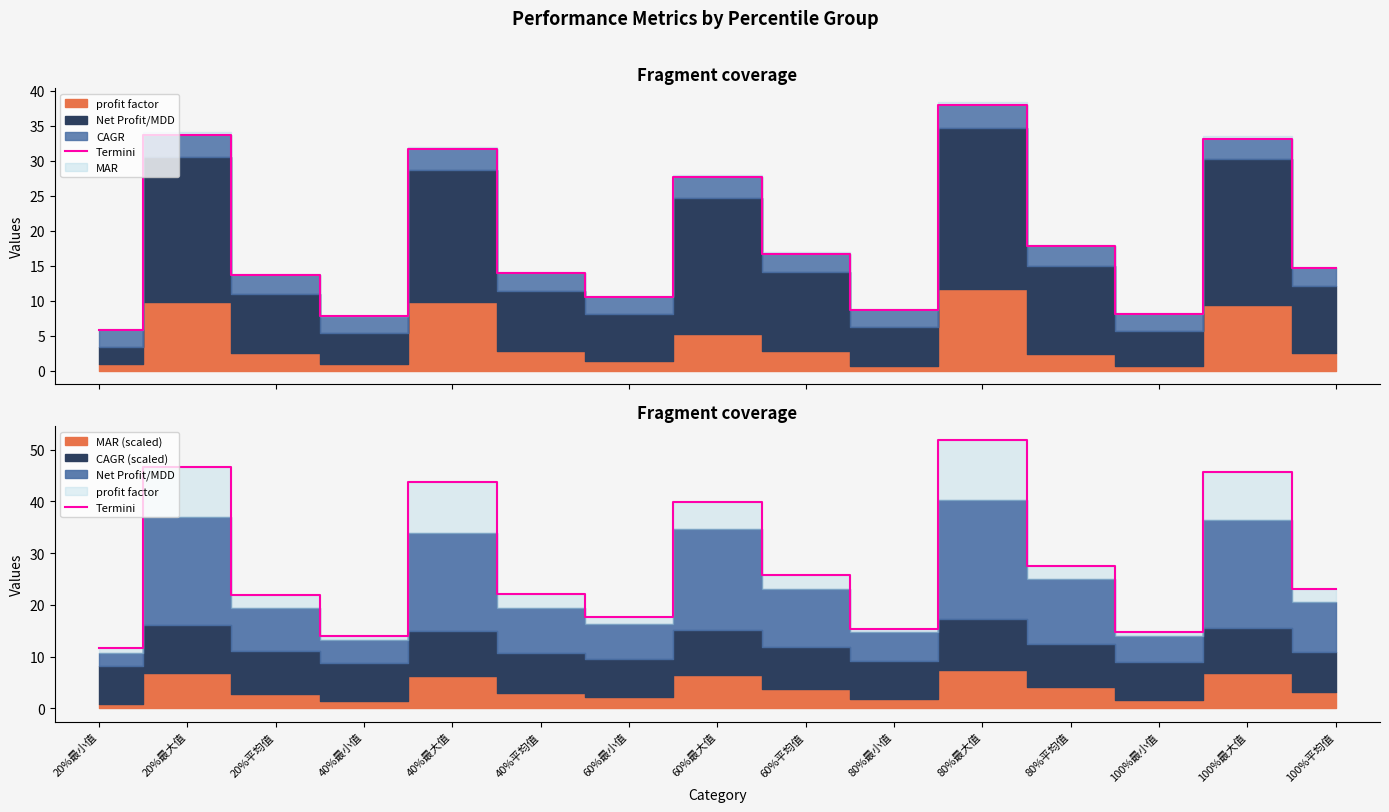

Rank the categories by value from lowest to highest.

20%最小值, 40%最小值, 100%最小值, 80%最小值, 60%最小值, 20%平均值, 40%平均值, 100%平均值, 60%平均值, 80%平均值, 60%最大值, 40%最大值, 100%最大值, 20%最大值, 80%最大值